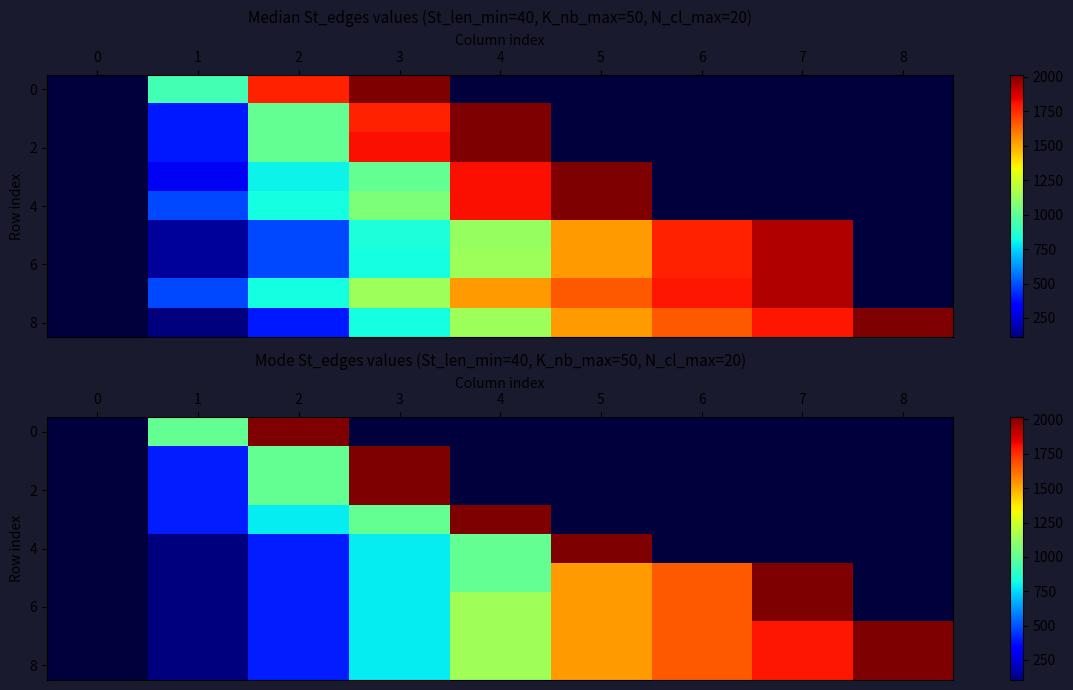

What is the minimum value shown in the chart?

104.0